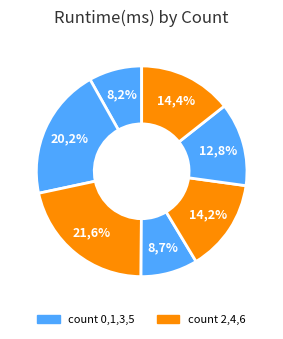

Which category has the biggest portion of the pie?

2